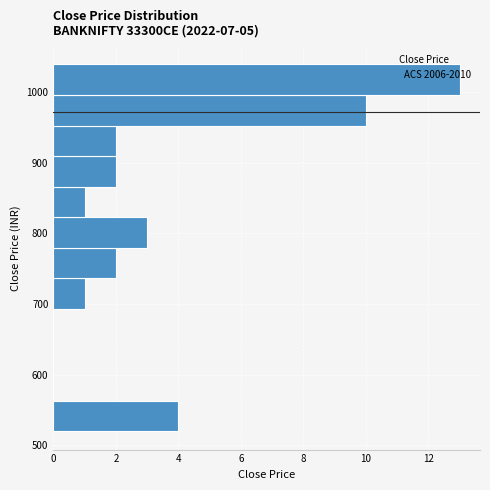

Reading bottom to top, list every bar in this chart as the range it spans on the y-axis followed by its length. Neither the bar edges nor the lengths are printed on the chart, so give them approximately, as read against the axes.

520 to 560: 4
560 to 610: 0
610 to 650: 0
650 to 690: 0
690 to 740: 1
740 to 780: 2
780 to 820: 3
820 to 870: 1
870 to 910: 2
910 to 950: 2
950 to 1000: 10
1000 to 1040: 13